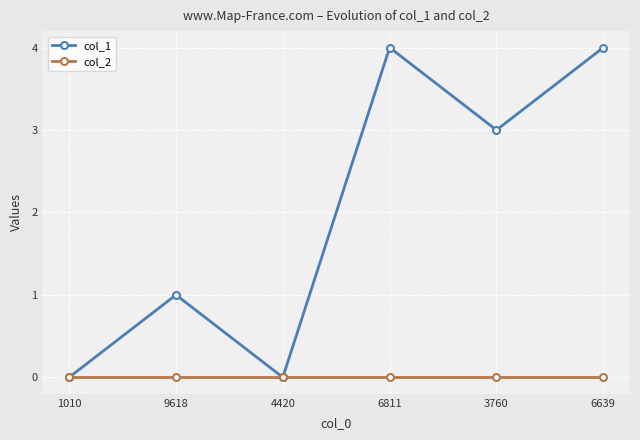

Rank the series by their average value, from lowest to highest.

col_2, col_1